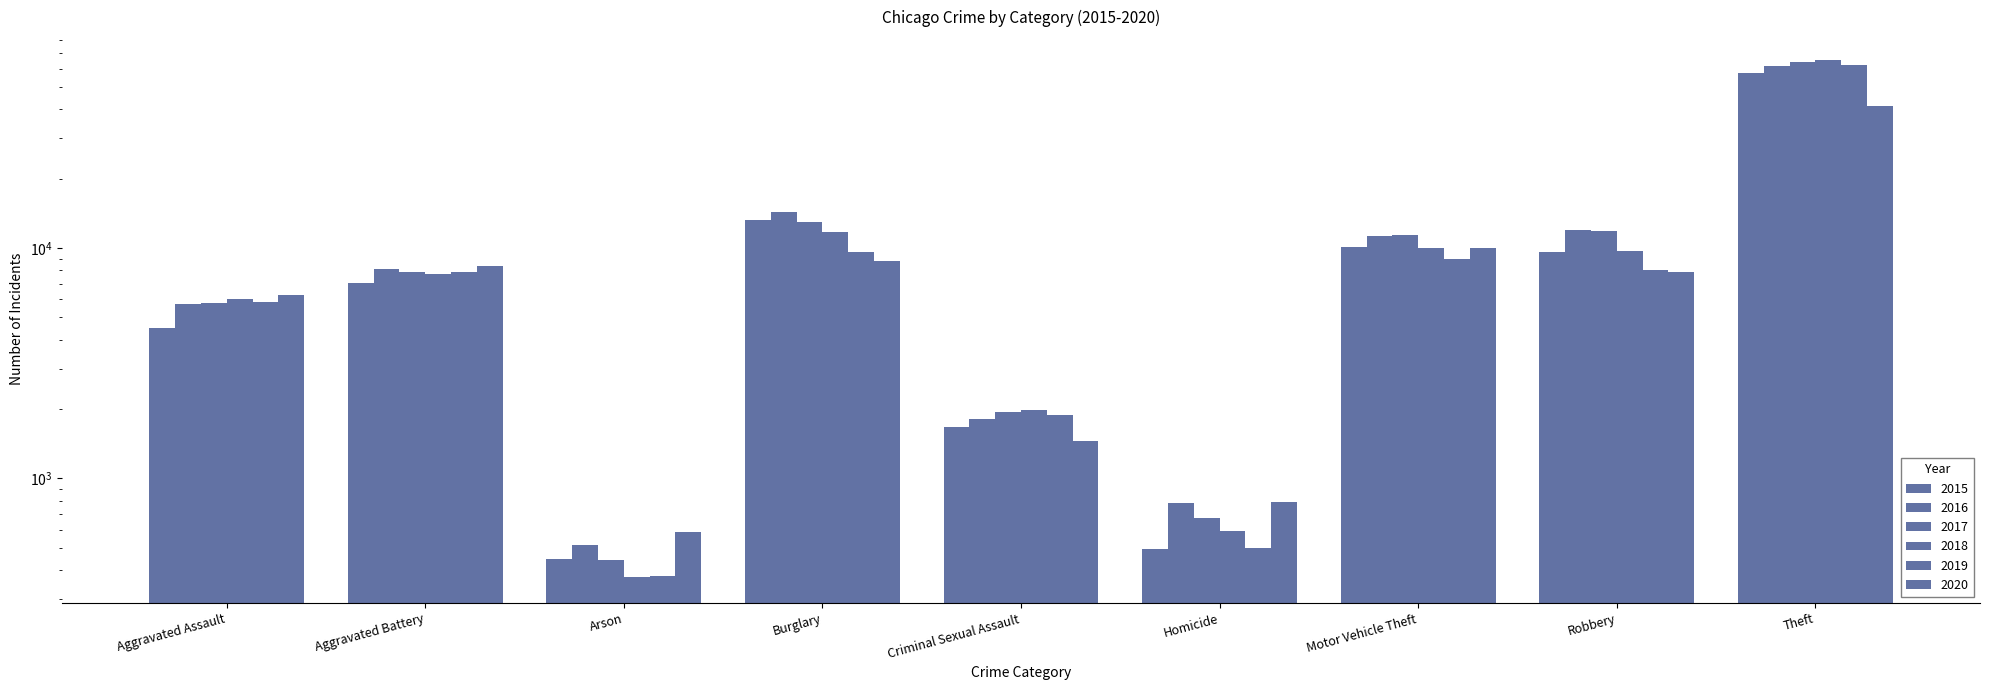

What is the difference between the 2017 values at Theft and Criminal Sexual Assault?

62434